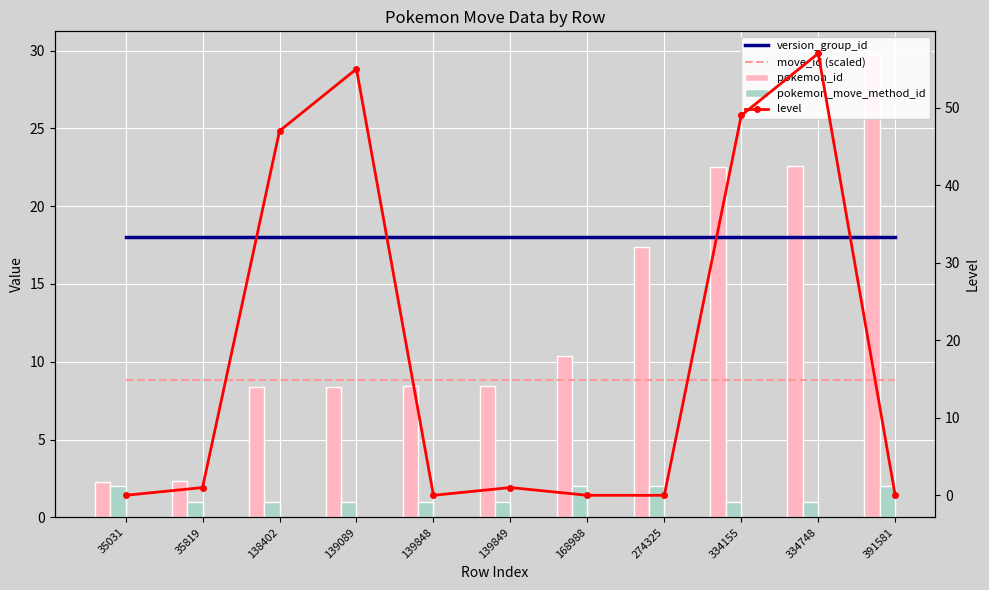

At how many categories does at least one series exceed 25?

5